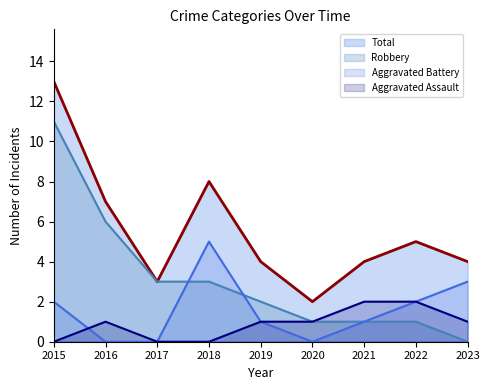

At how many categories does at least one series exceed 6?

3